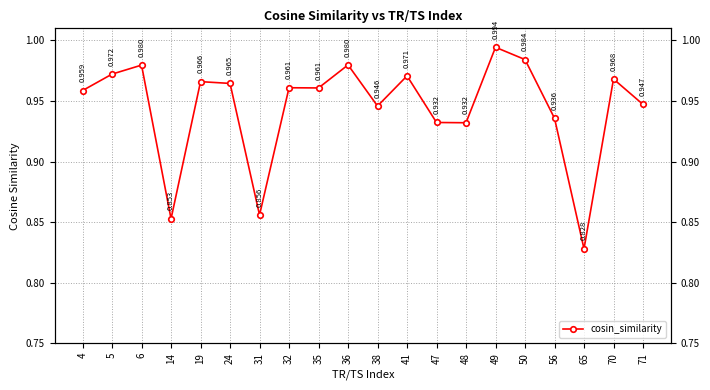

How many lines are shown in the chart?

1